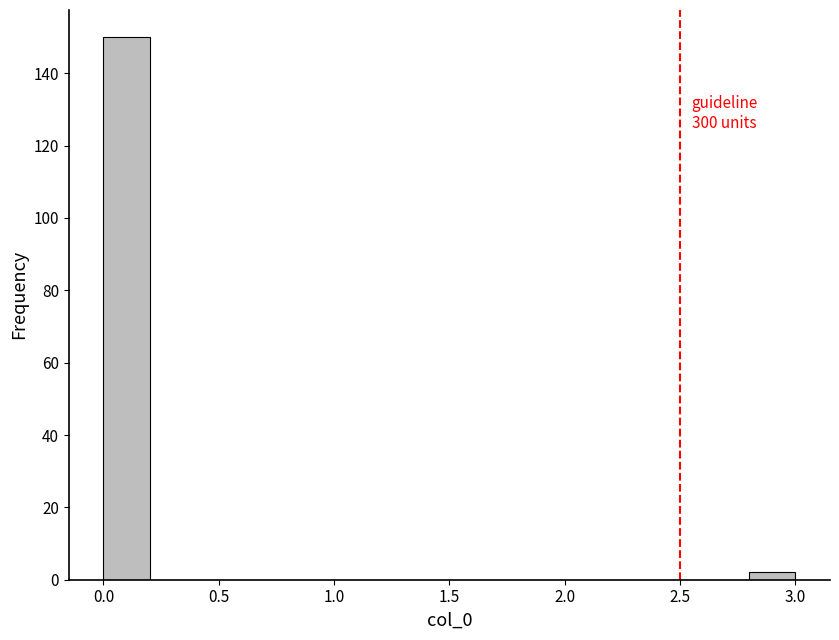

Over which range of the x-axis is the bar tallest?

0.0 to 0.2